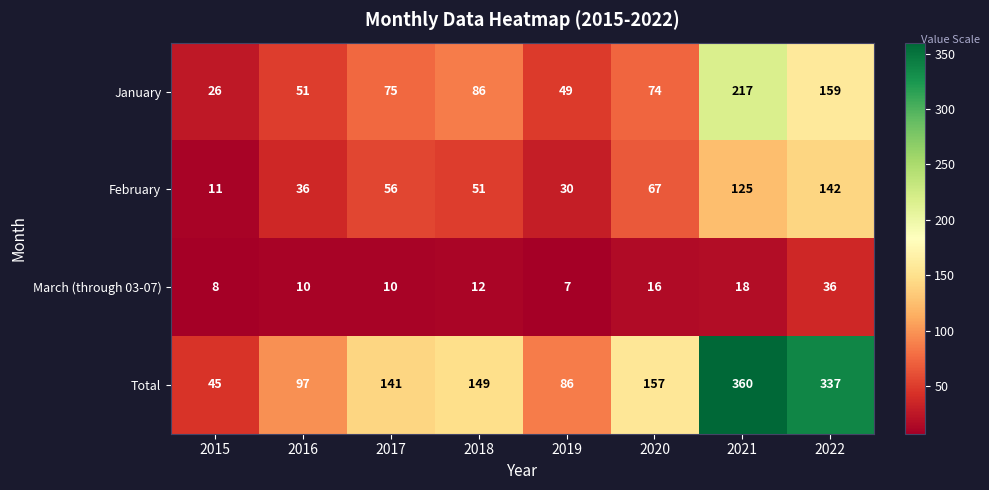

What is the difference between the maximum and minimum values in the Total series?

315